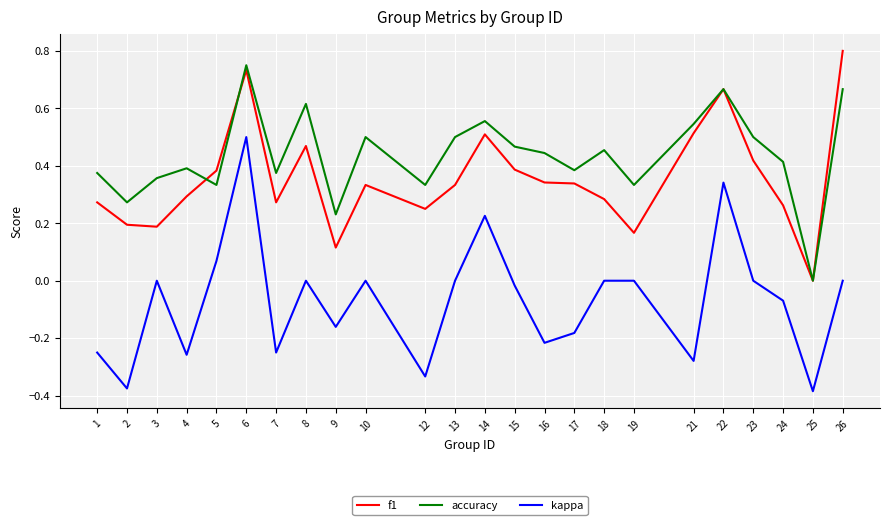

Which category has the lowest value in the f1 series?

25